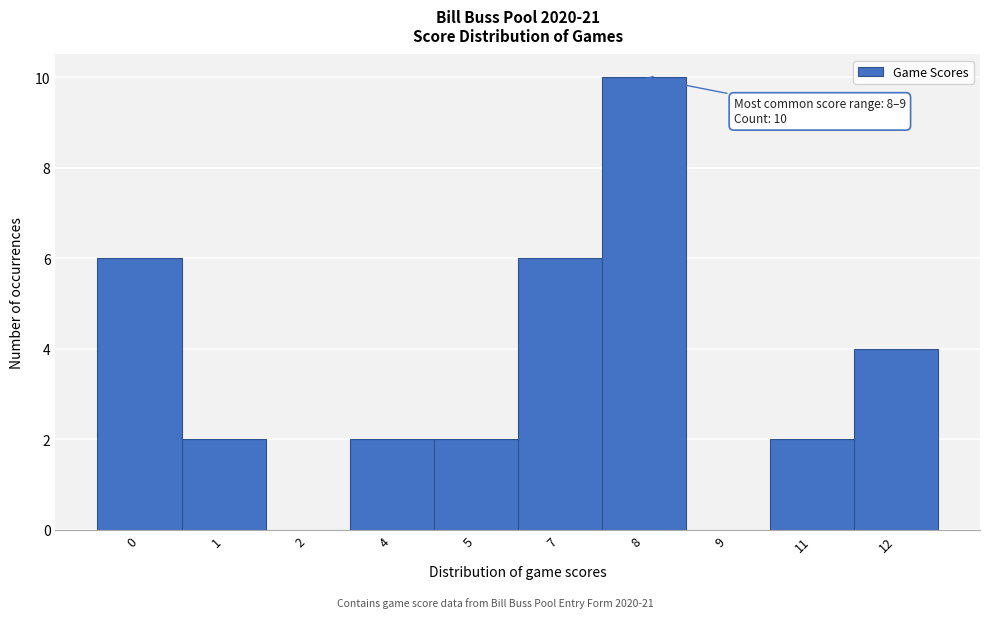

Reading left to right, extract all data points from this chart.

0=6	1=2	2=0	4=2	5=2	7=6	8=10	9=0	11=2	12=4